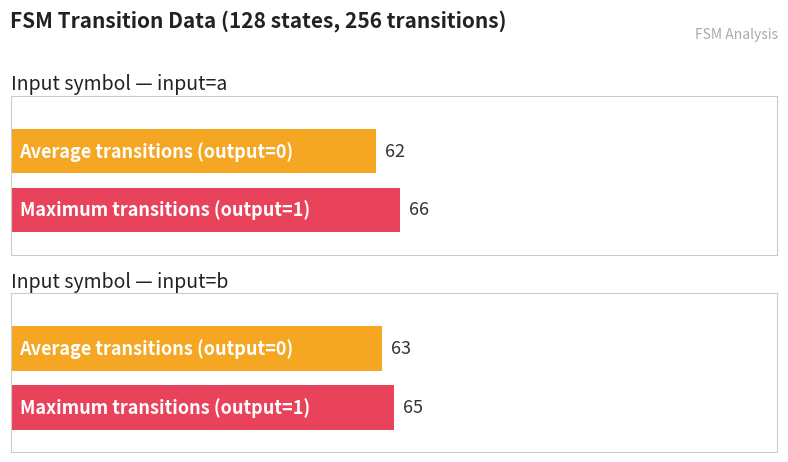

List the series in order of their overall mean, lowest first.

output=0 count, output=1 count